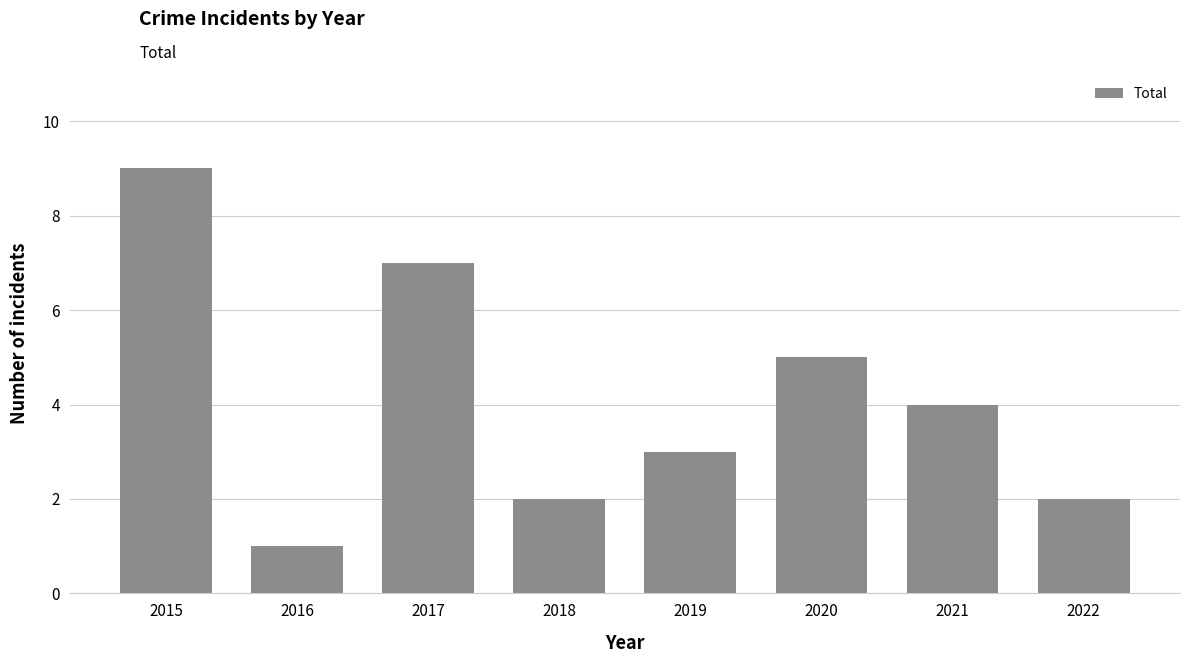

Reading left to right, what are all the values shown in this chart?

9	1	7	2	3	5	4	2